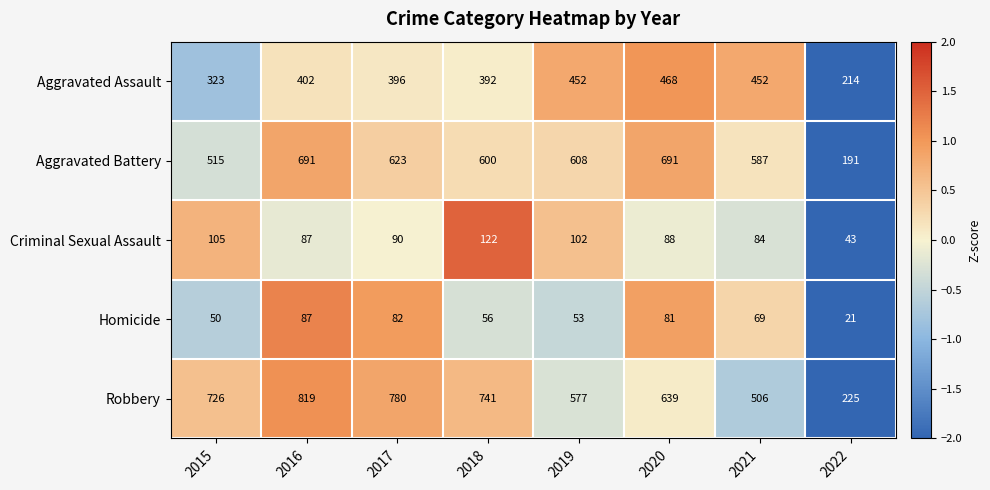

At 2021, list the series in order from largest to smallest.

Aggravated Battery, Robbery, Aggravated Assault, Criminal Sexual Assault, Homicide